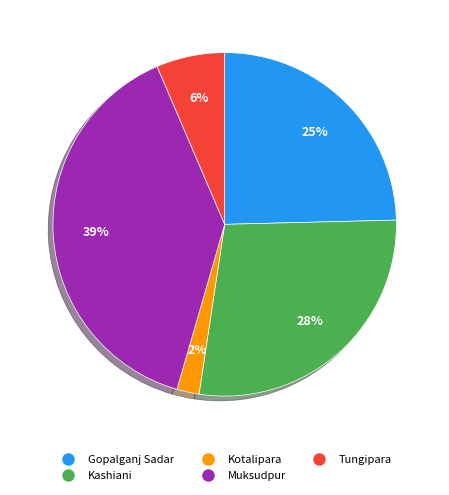

How many segments does this pie chart have?

5